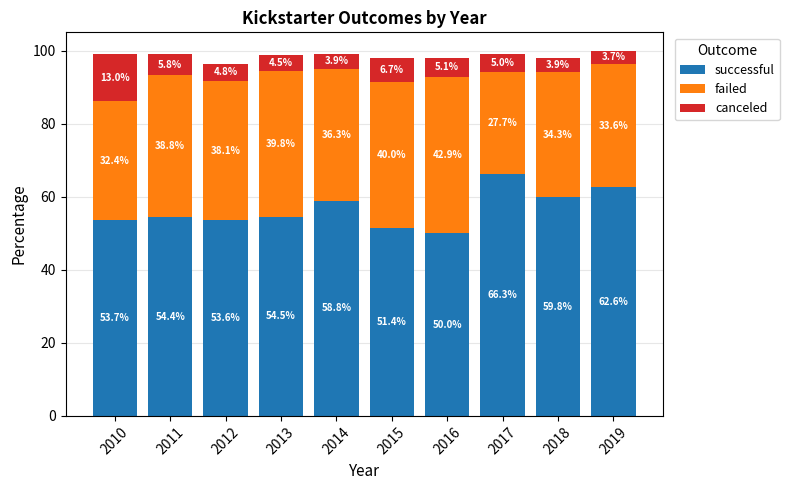

The value of successful at 2012 is 90.4. True or false?

False